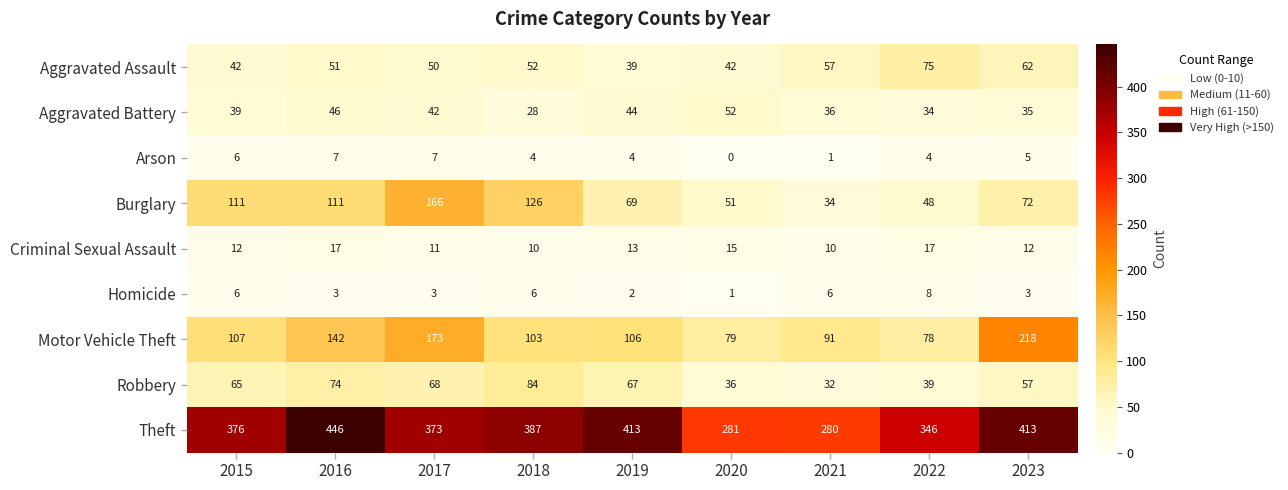

At which category is the sum across all series the highest?

2016